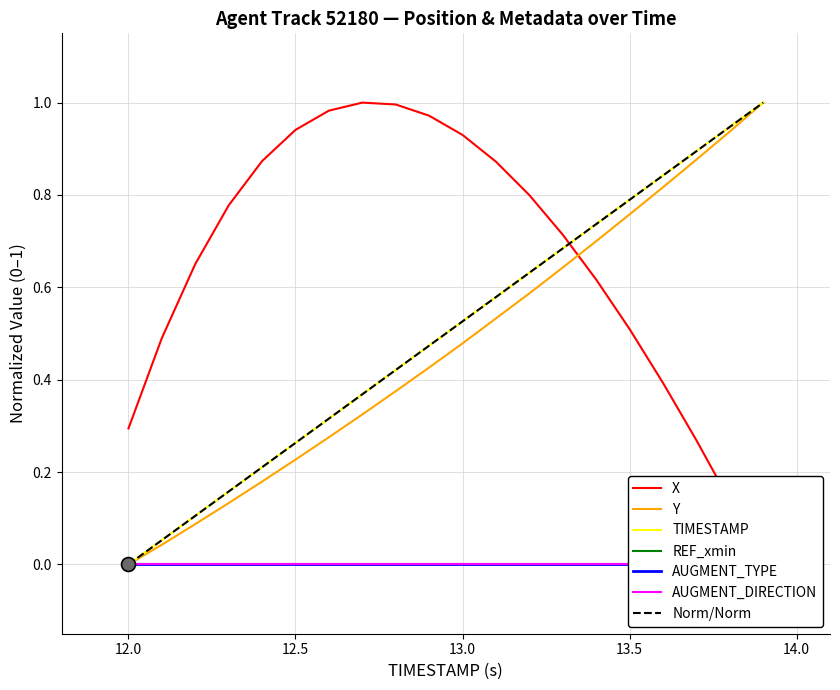

What is the total value across all series at 13.2?

2.0